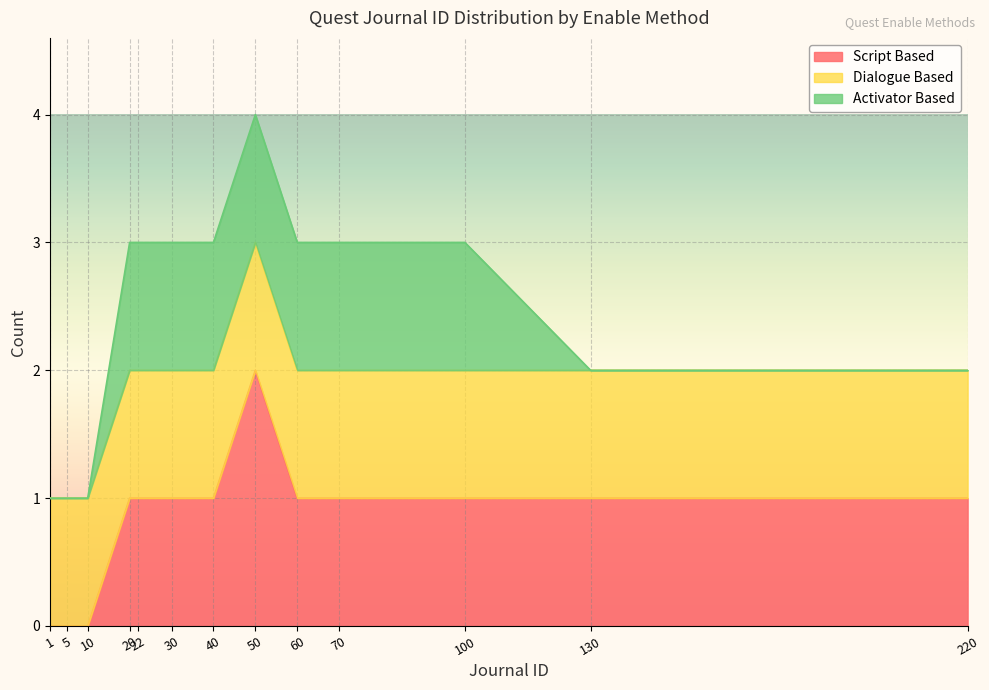

Read the Dialogue Based value at 1.

1